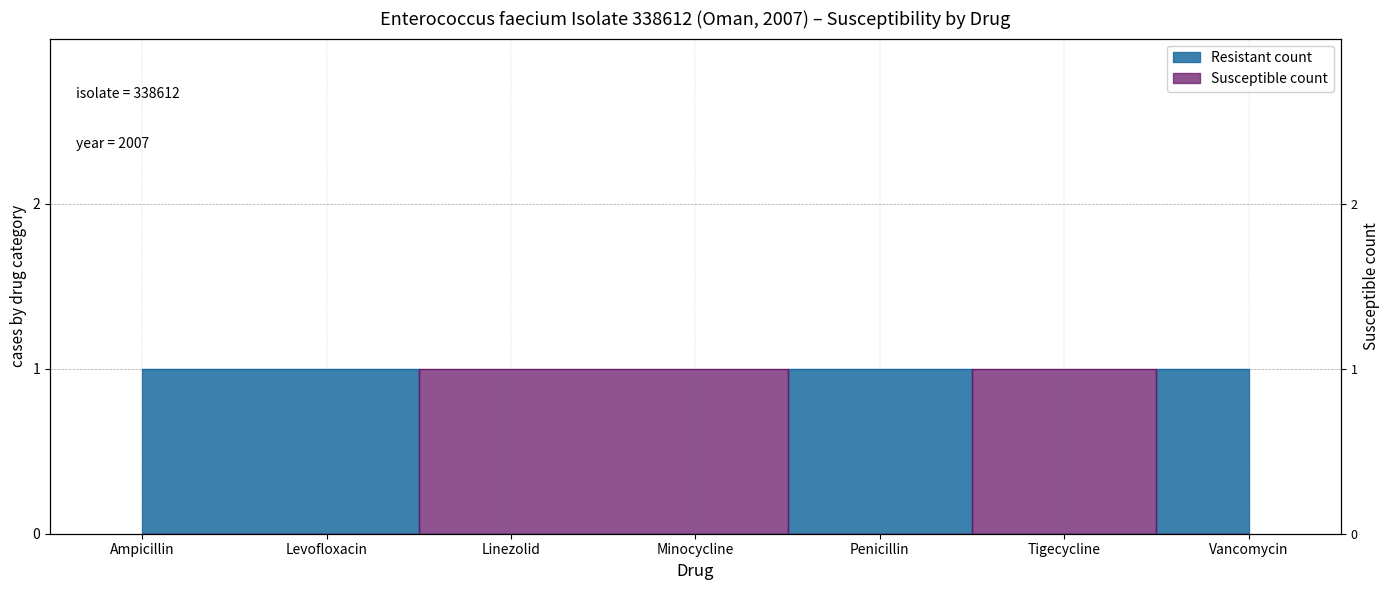

Count the Resistant count values in the range 0 to 1.

7